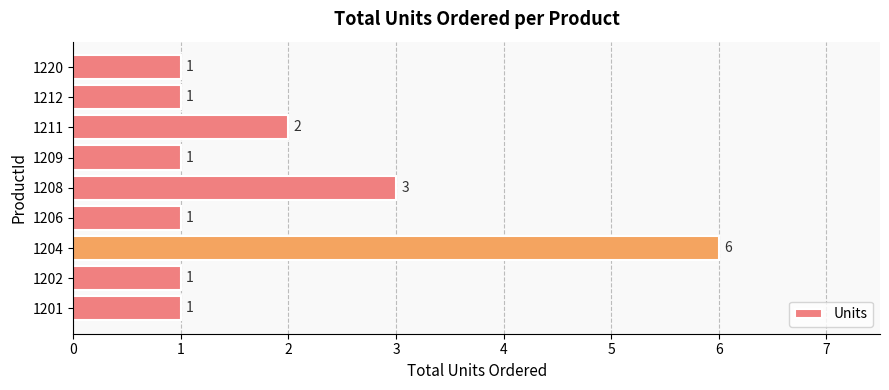

Which has a higher value, 1208 or 1212?

1208